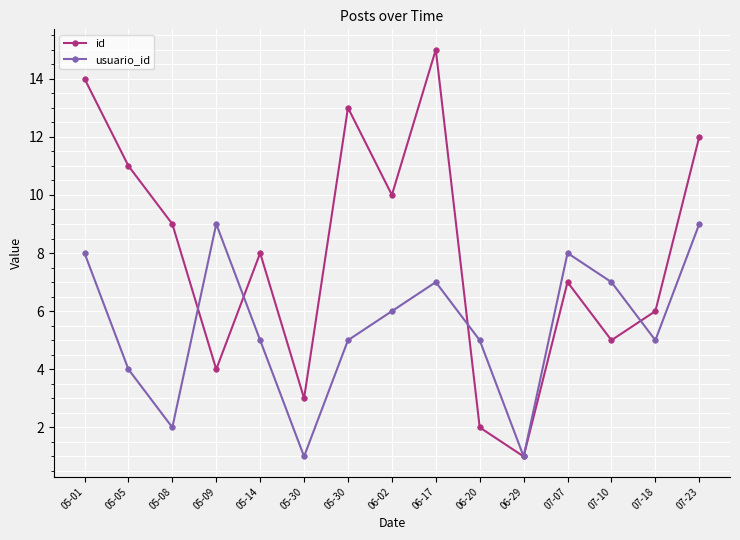

True or false: usuario_id has more than 0 points higher than both neighbors.

True